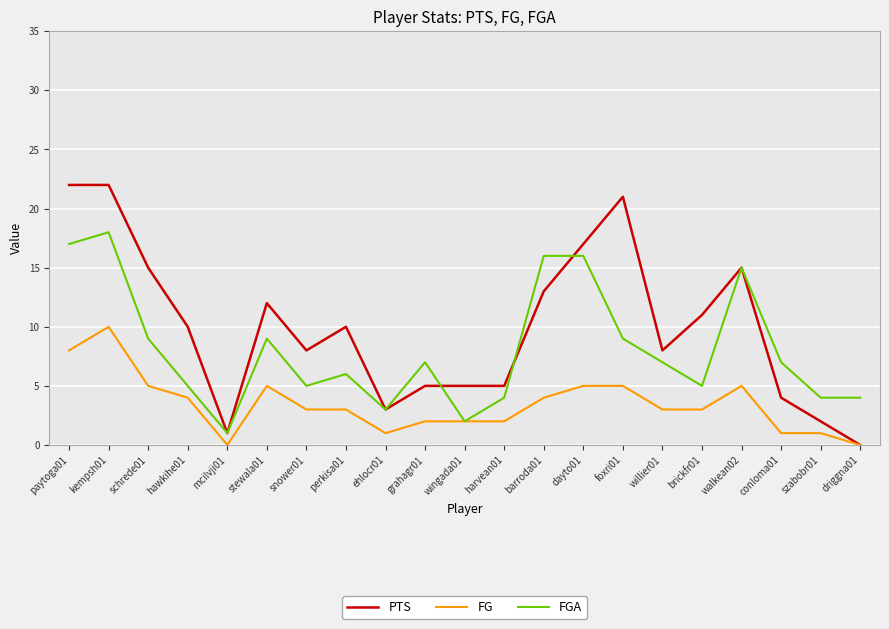

What is the difference between the second highest and second lowest values in the FG series?

8